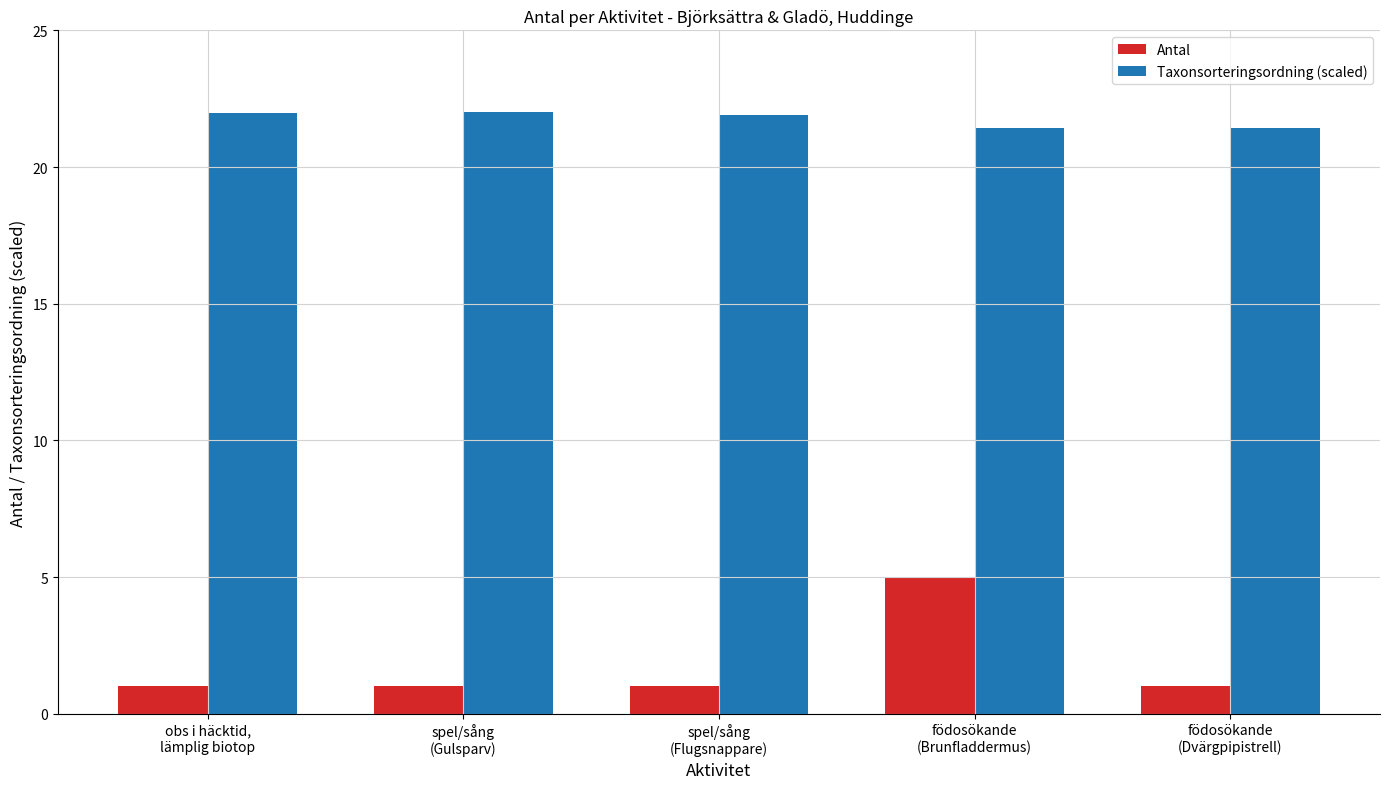

Rank the series by their maximum value, from highest to lowest.

Taxonsorteringsordning (scaled), Antal